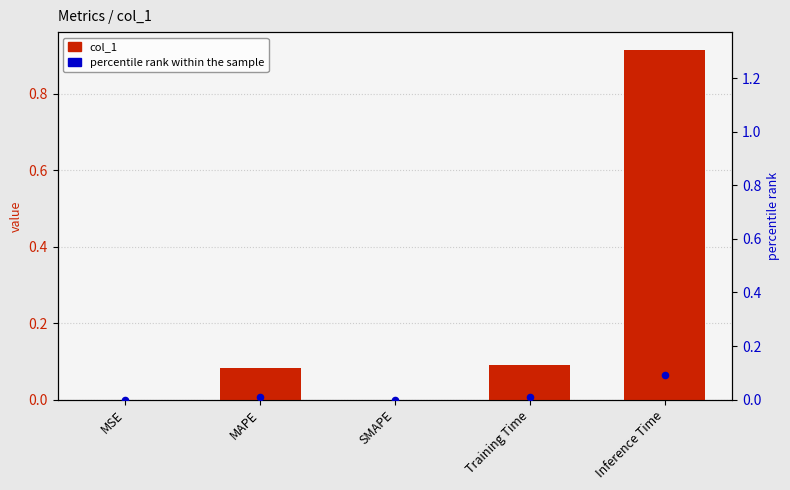

At how many categories does at least one series exceed 0?

4